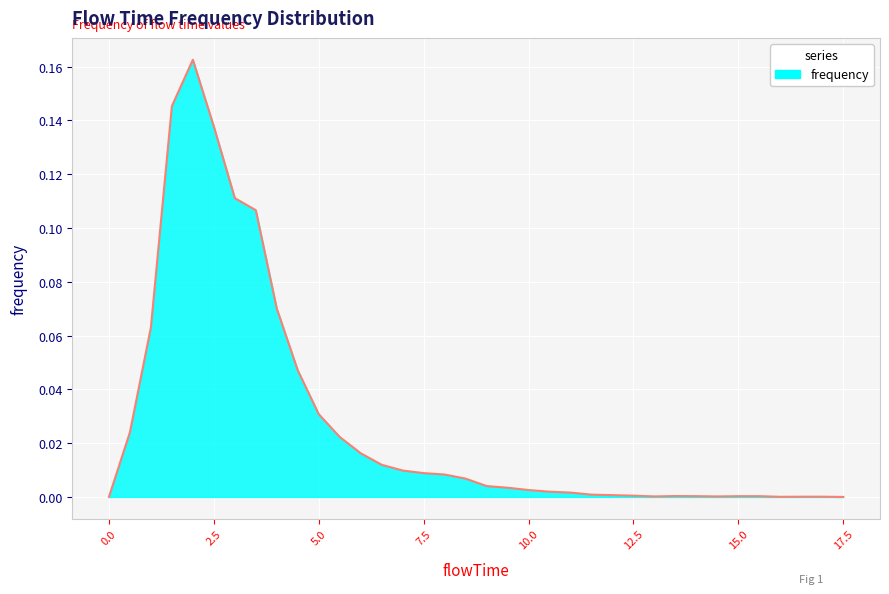

Which has a higher value, 17.5 or 2.5?

2.5